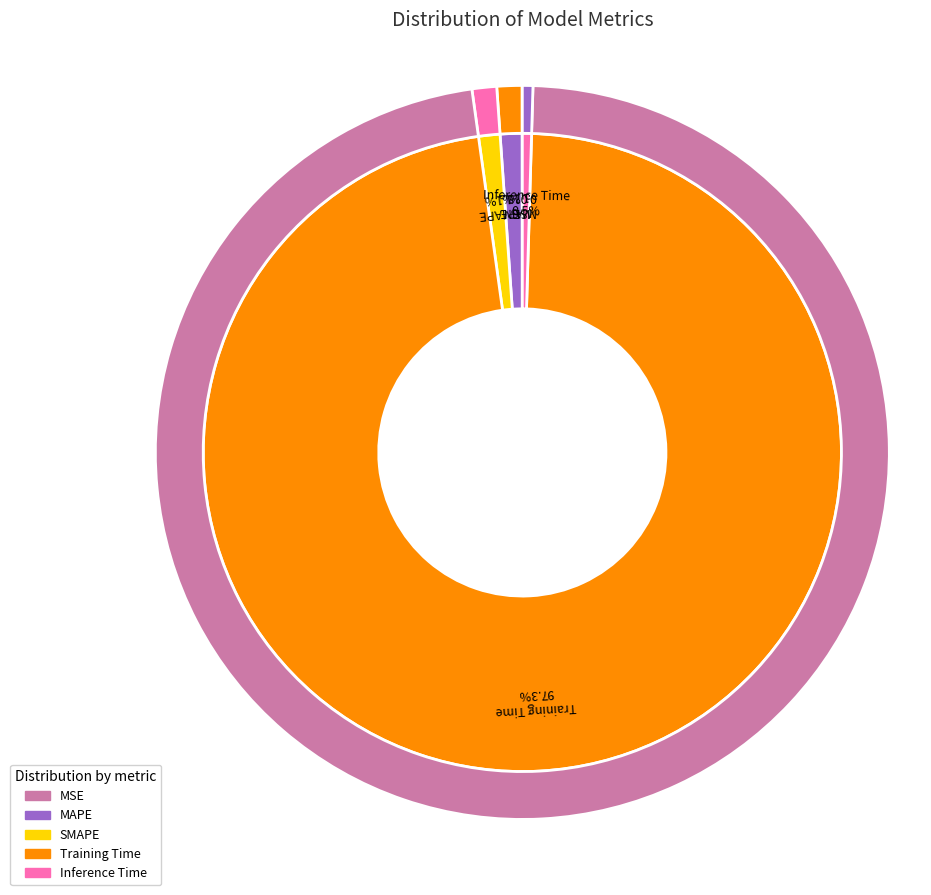

How much of the chart is everything except Inference Time?

99.5%